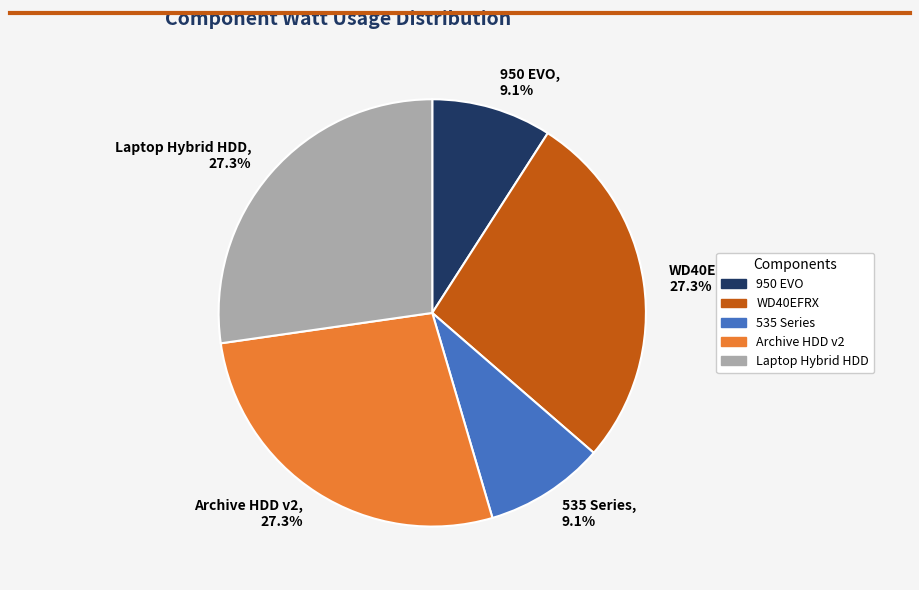

Approximately how many times larger is the value at Archive HDD v2 compared to Laptop Hybrid HDD?

1.0